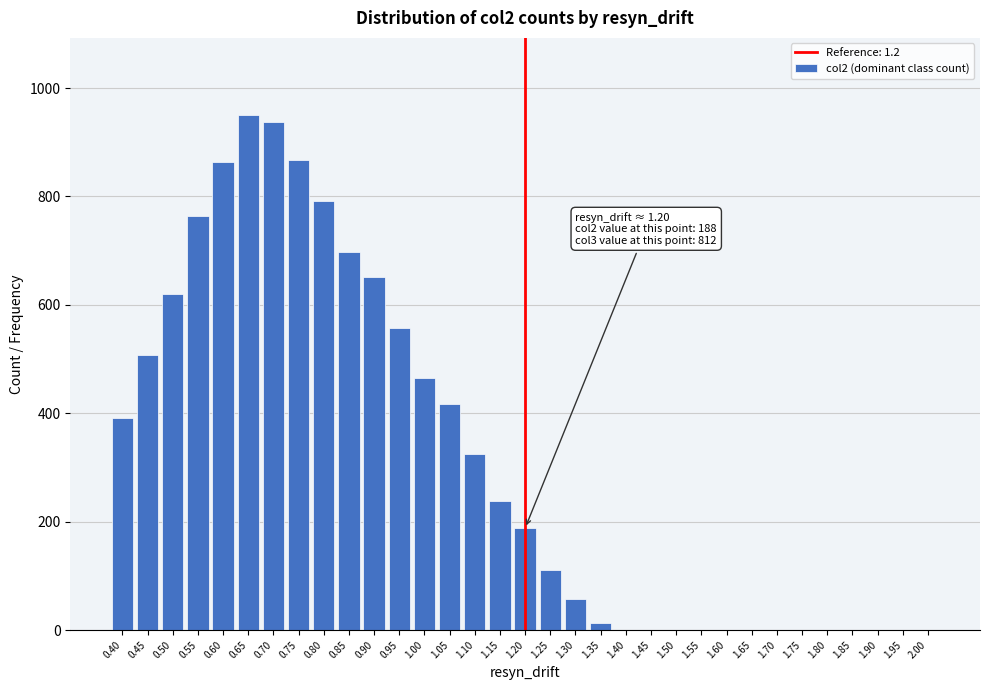

What is the maximum value shown in the chart?

950